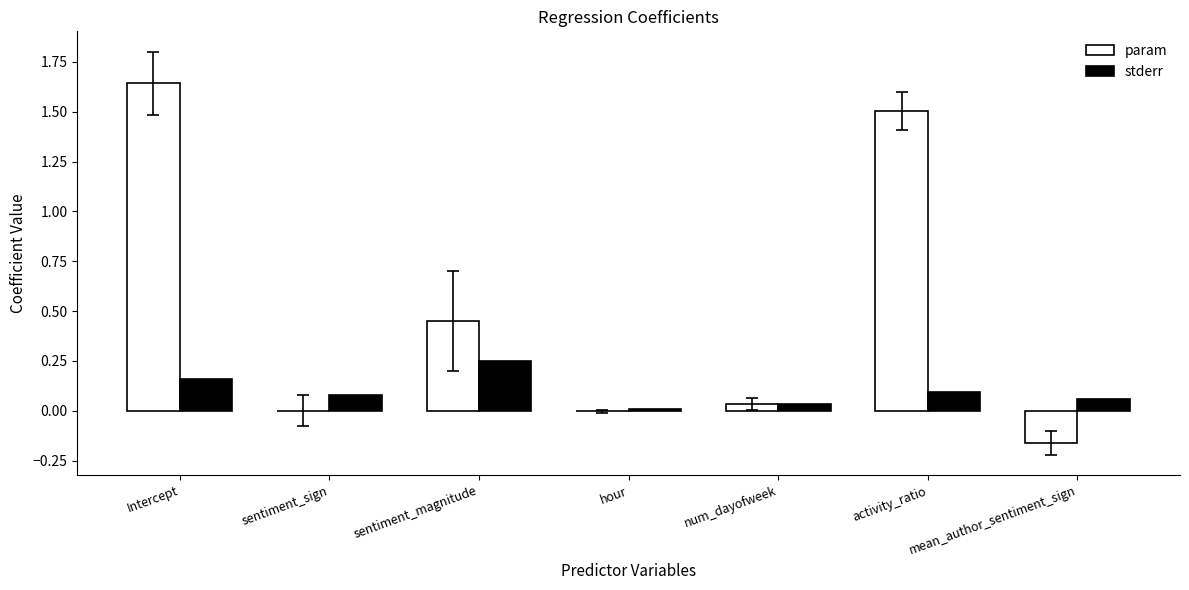

True or false: param has a value of 2.9 at Intercept.

False